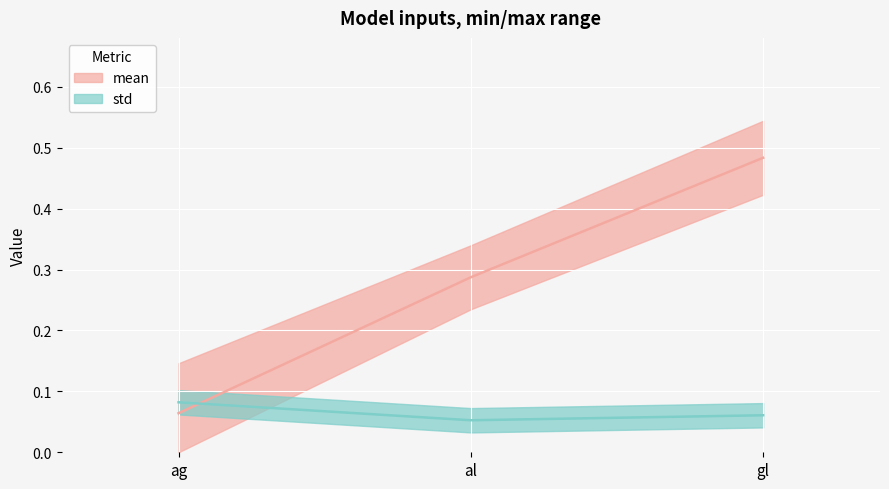

True or false: mean has a value of 0.5 at al.

False